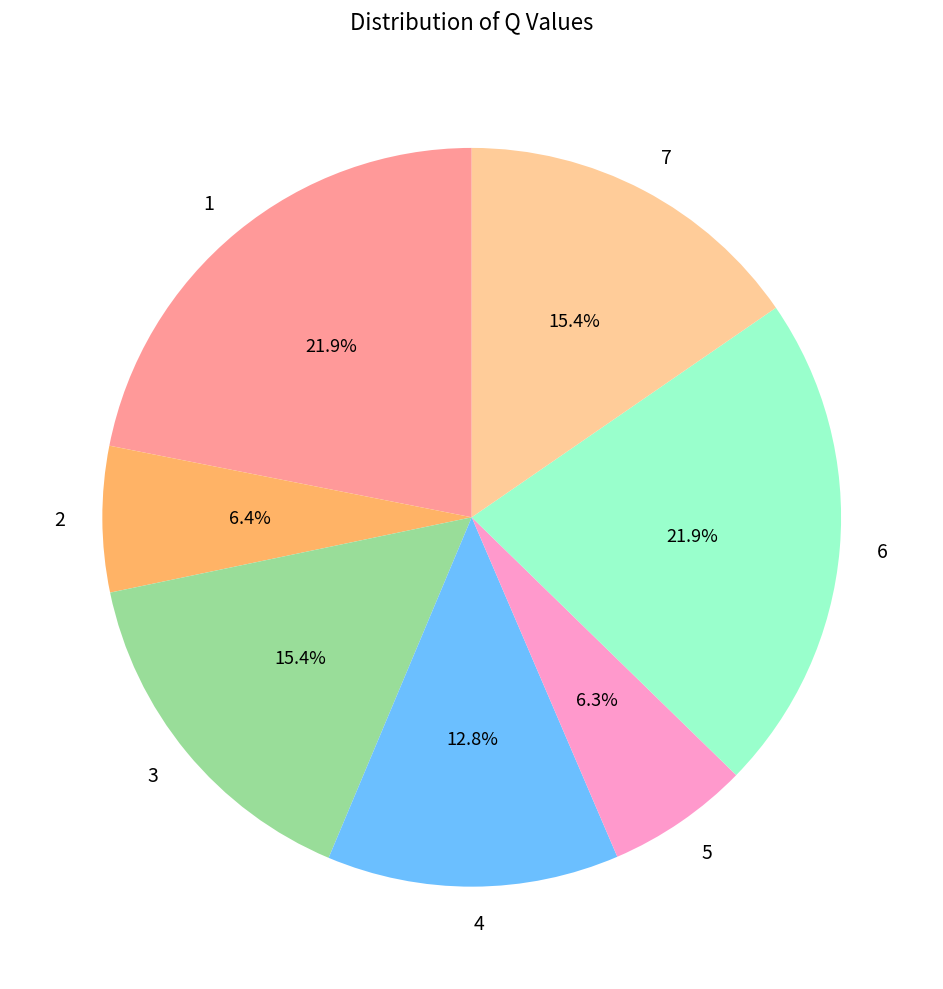

Approximately how many times larger is the value at 6 compared to 5?

3.5